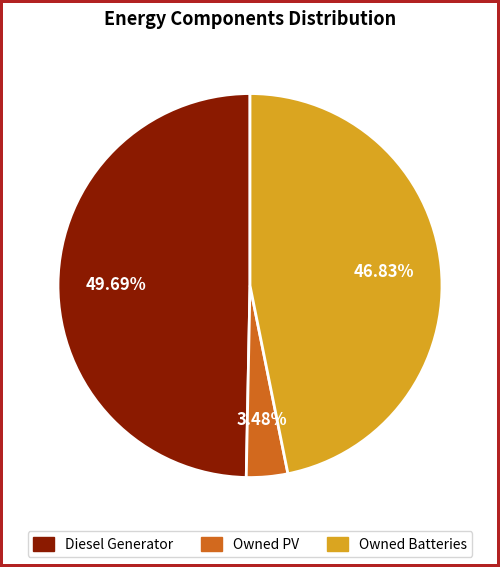

Is the sum of Owned PV and Owned Batteries greater than half?

Yes